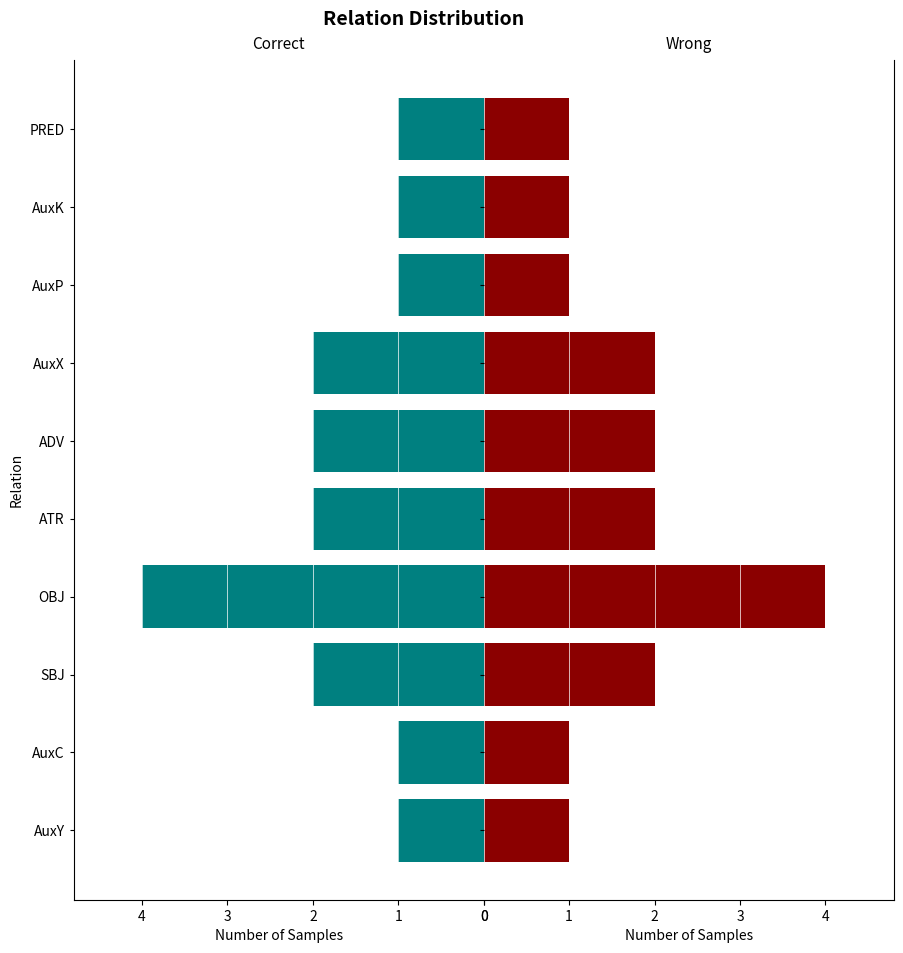

Count the number of categories in the chart.

10